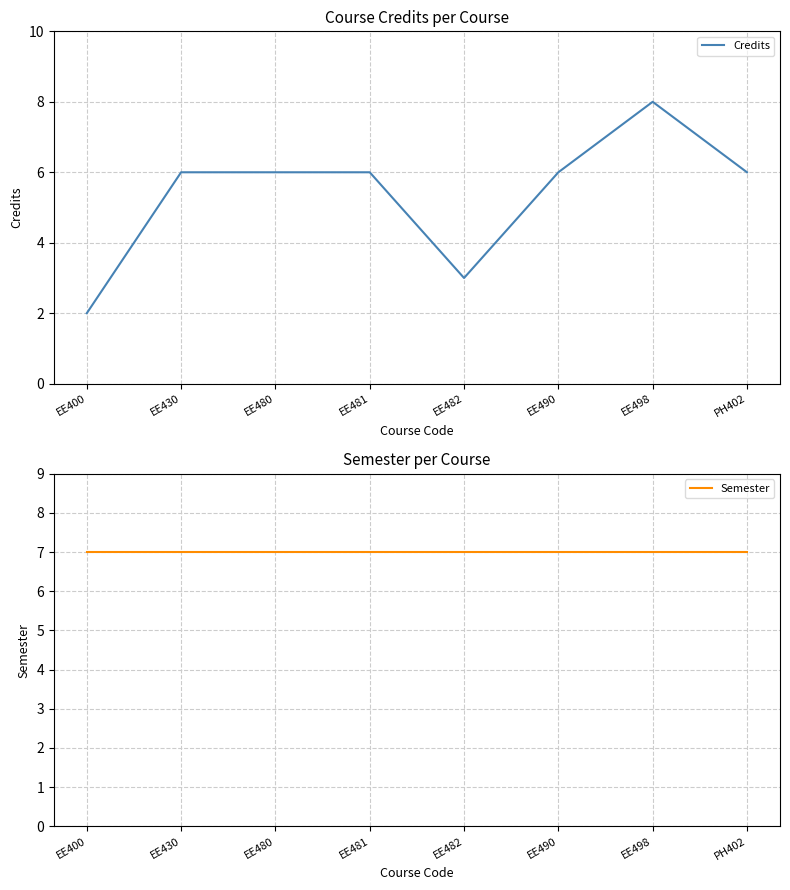

Reading right to left, transcribe all the data shown in this chart.

Credits: 6	8	6	3	6	6	6	2
Semester: 7	7	7	7	7	7	7	7